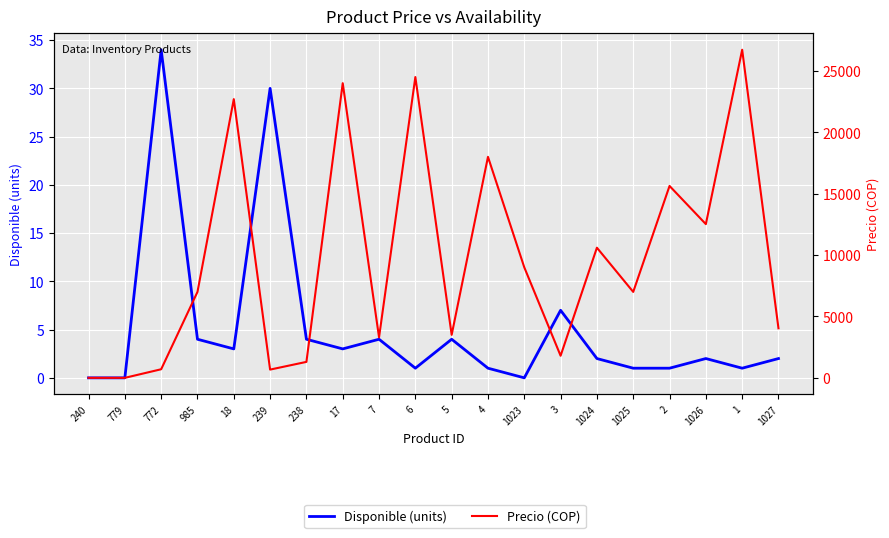

Which series has the largest total across all categories?

Precio (COP)